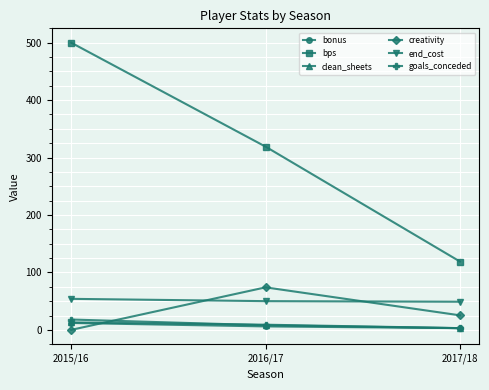

List the labels in order of creativity value, largest first.

2016/17, 2017/18, 2015/16